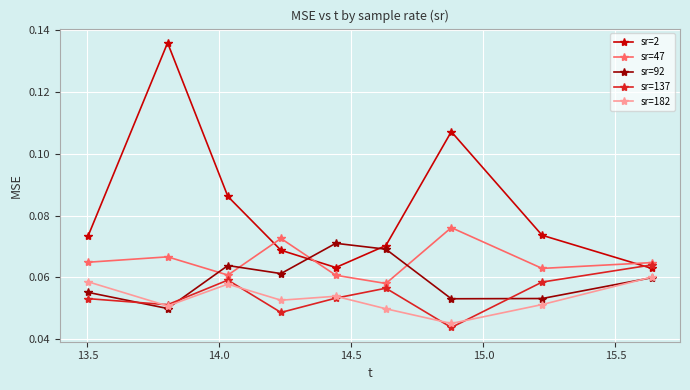

True or false: sr=182 has more than 2 interior local peaks.

False